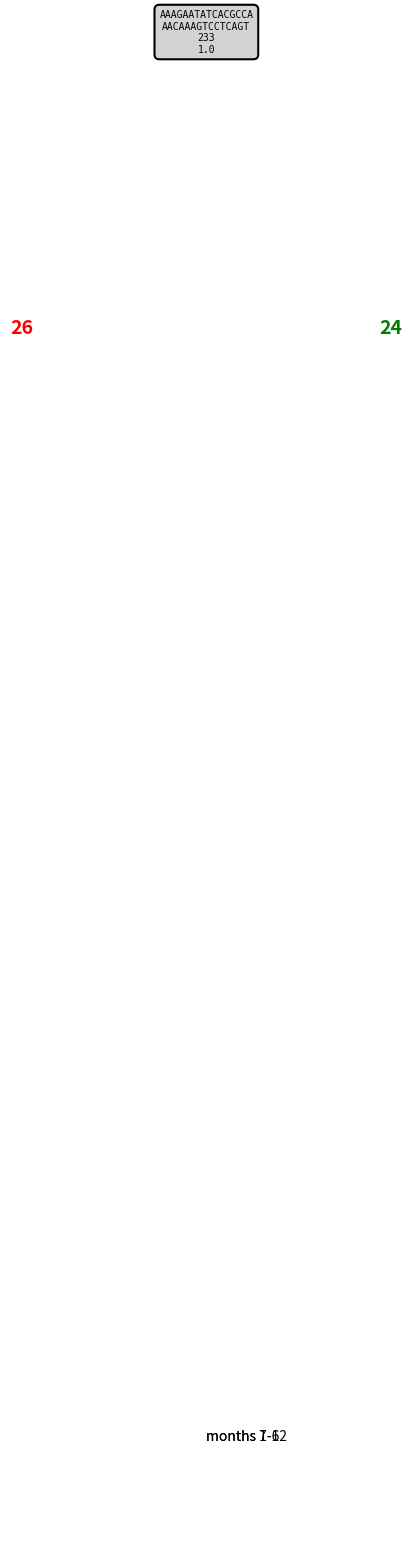

True or false: months 1-6 accounts for 52% of the total.

True